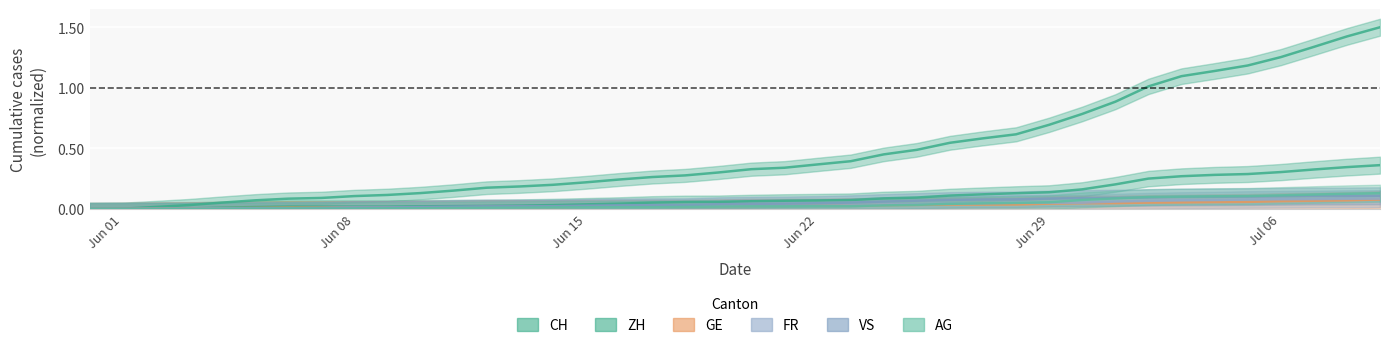

What position from the left is Jun 29?

5